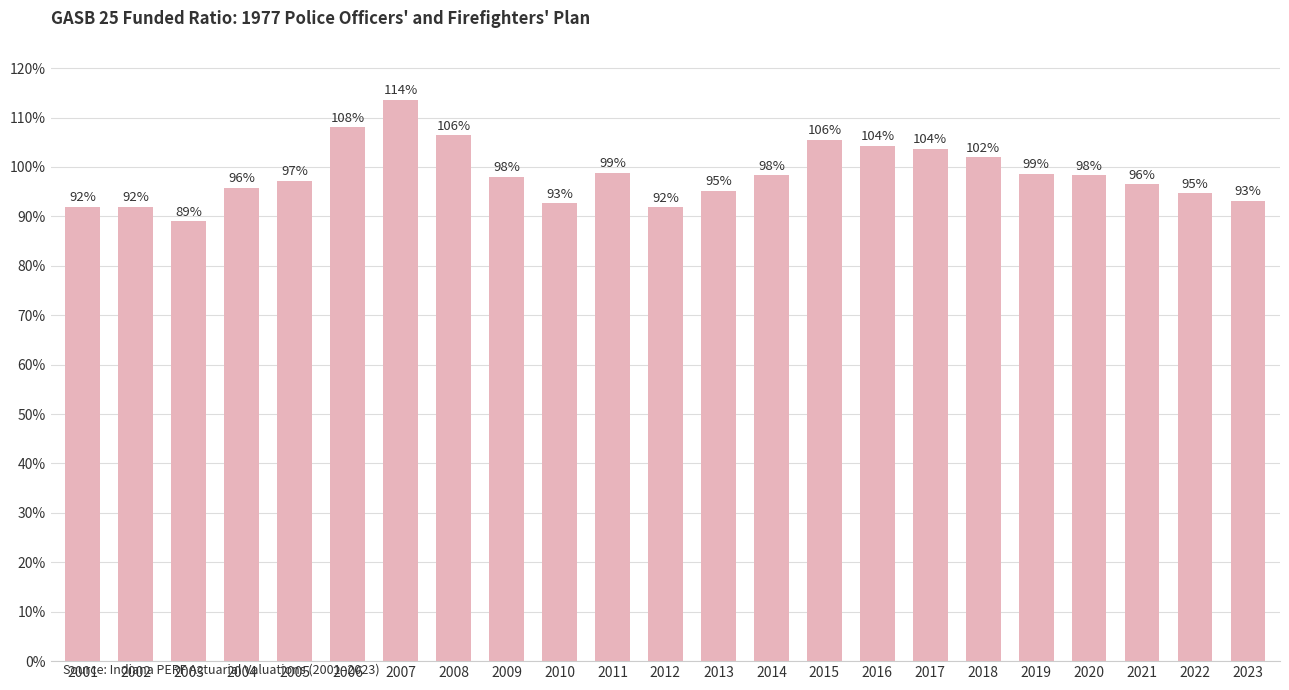

List the labels in order of value, smallest first.

2003, 2012, 2001, 2002, 2010, 2023, 2022, 2013, 2004, 2021, 2005, 2009, 2014, 2020, 2019, 2011, 2018, 2017, 2016, 2015, 2008, 2006, 2007